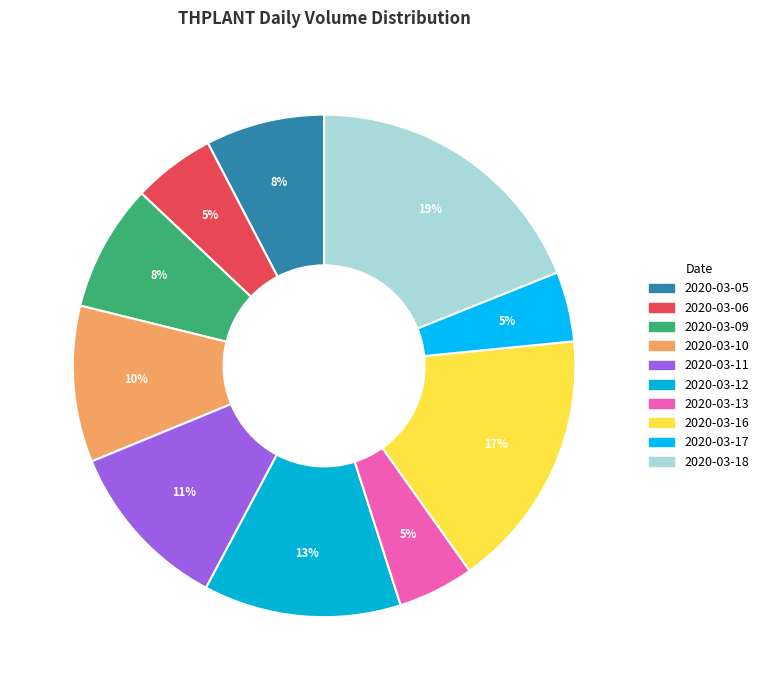

To the nearest percent, what is the combined percentage of 2020-03-16 and 2020-03-13?

22%